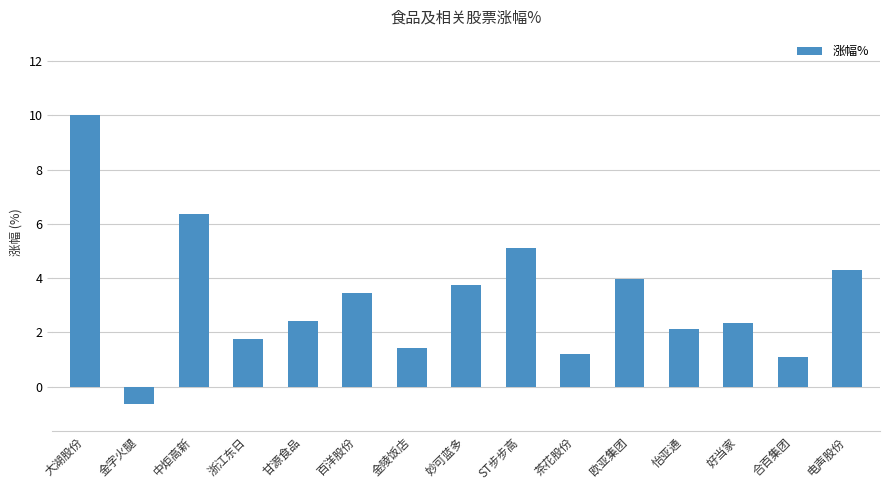

What is the difference between the second highest and second lowest values?

5.3